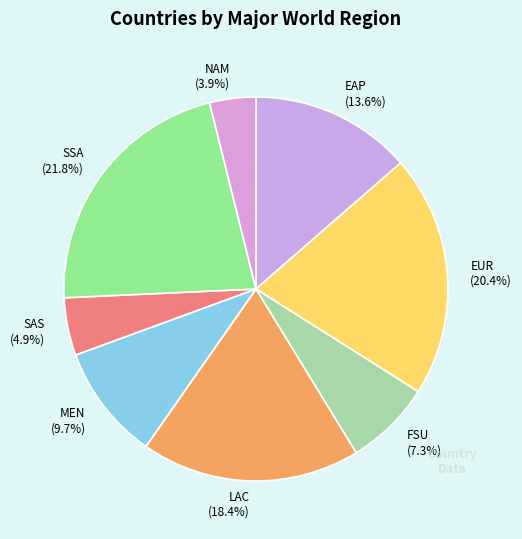

Approximately how many times larger is the value at SSA compared to EAP?

1.6